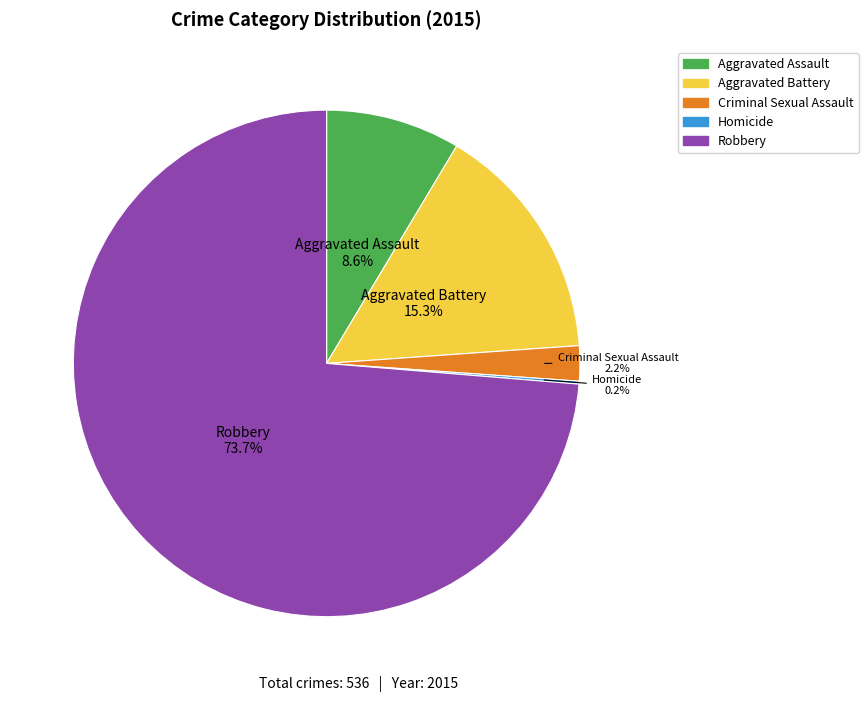

Which category has the biggest portion of the pie?

Robbery